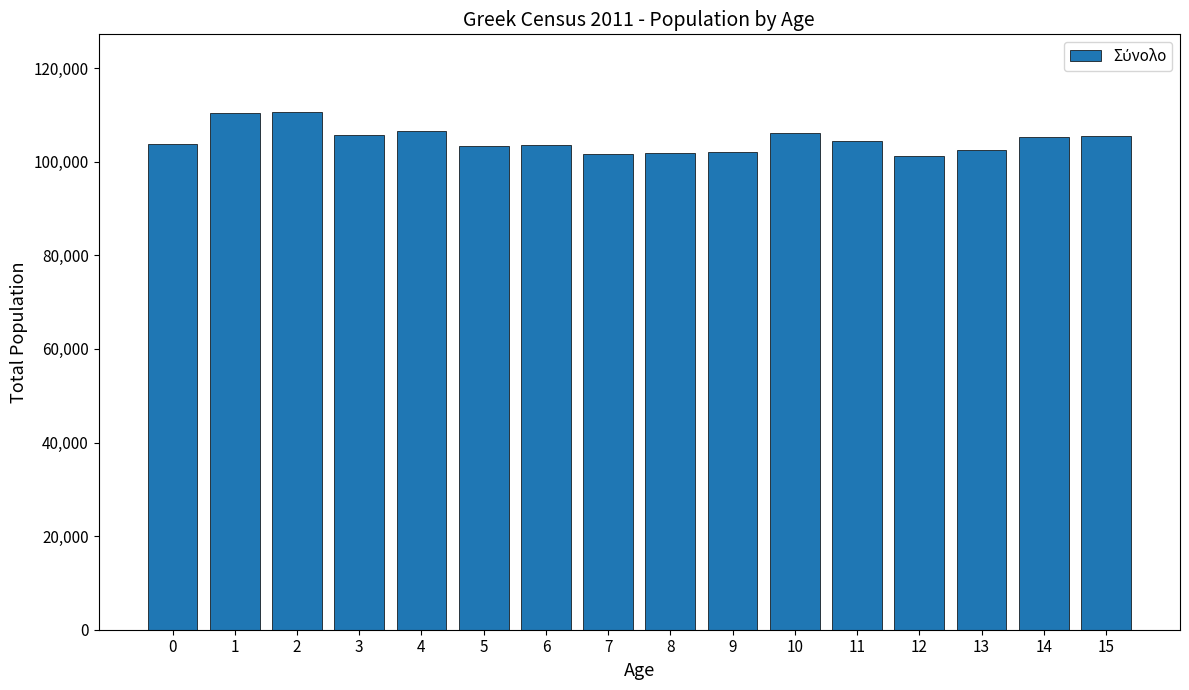

What is the difference between the values at 4 and 14?

1210